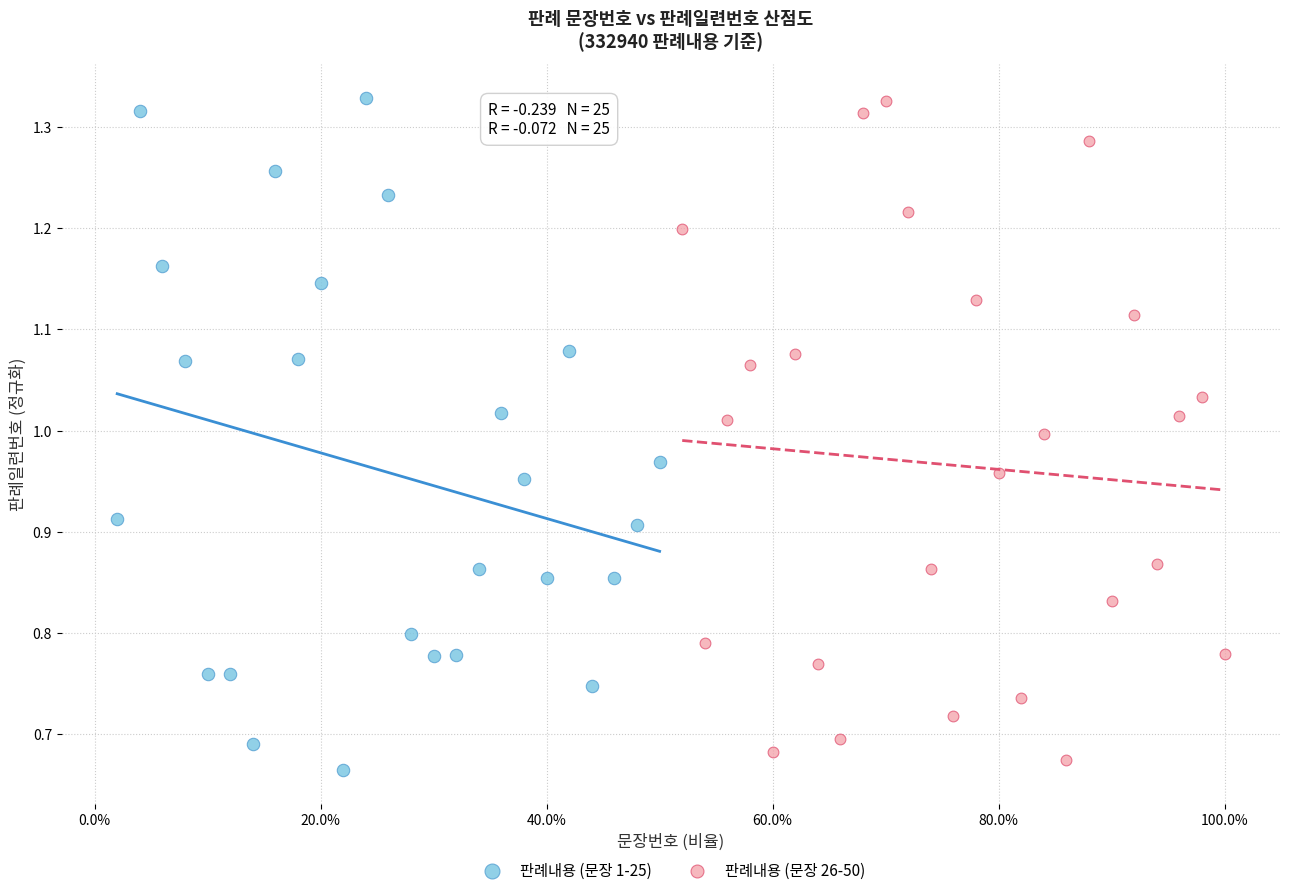

What are all the series names shown in the legend?

판례내용 (문장 1-25), 판례내용 (문장 26-50)